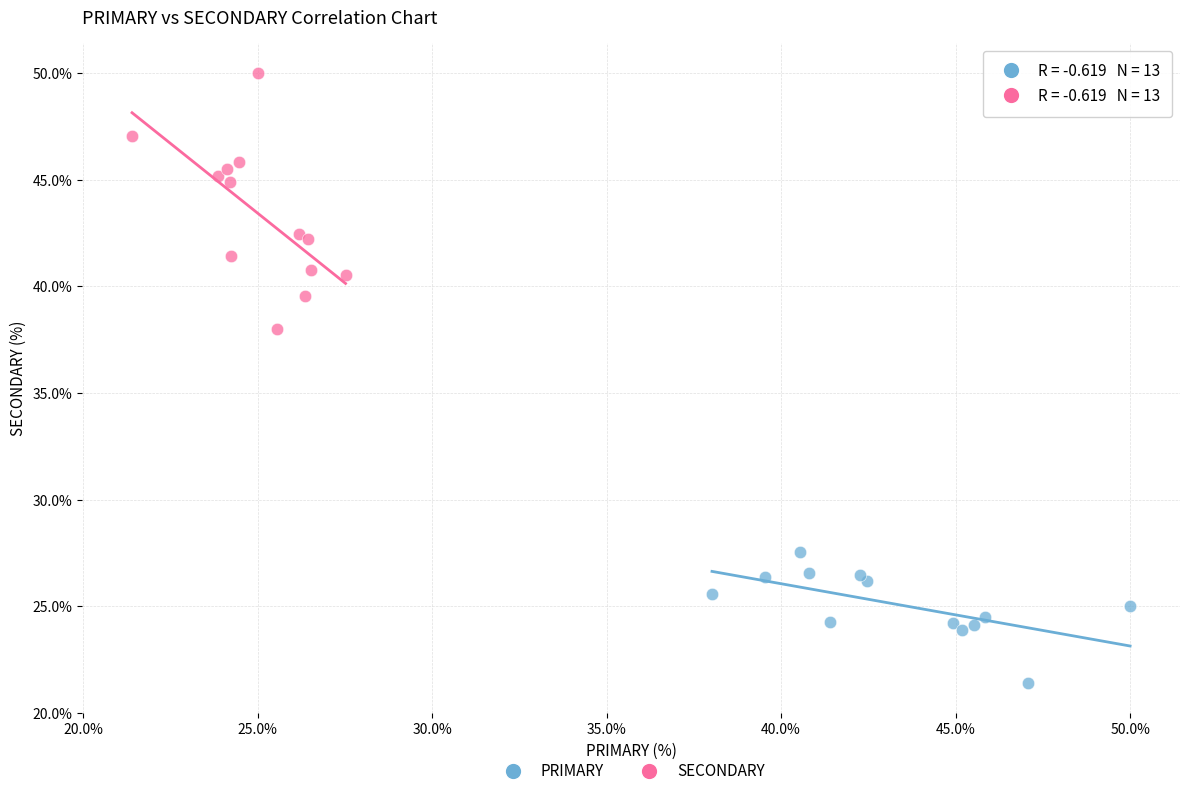

Which series has the largest Y range (max minus min)?

SECONDARY